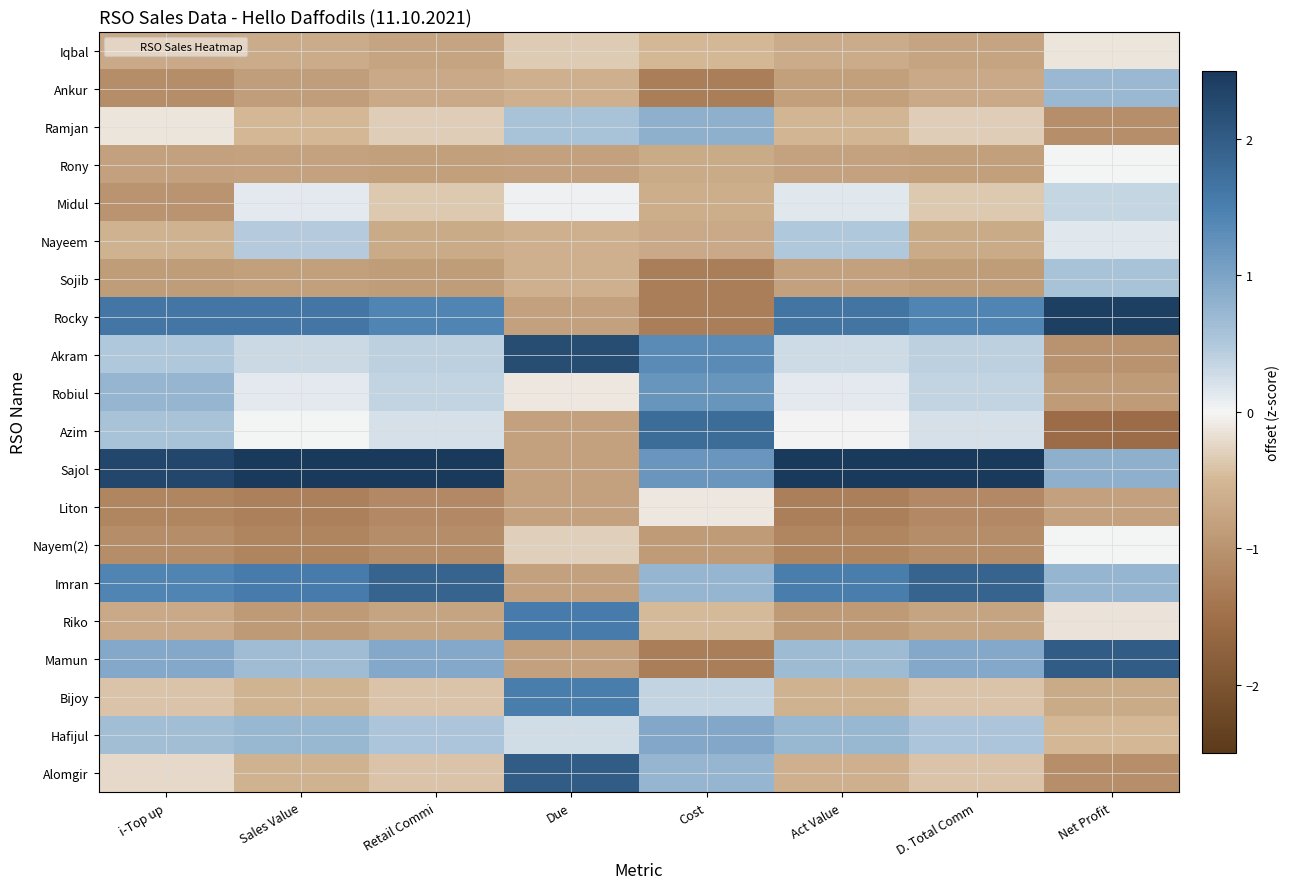

Rank the series by their maximum value, from lowest to highest.

Iqbal, Liton, Rony, Nayem(2), Midul, Nayeem, Sojib, Ankur, Ramjan, Hafijul, Robiul, Bijoy, Riko, Azim, Imran, Mamun, Alomgir, Akram, Rocky, Sajol